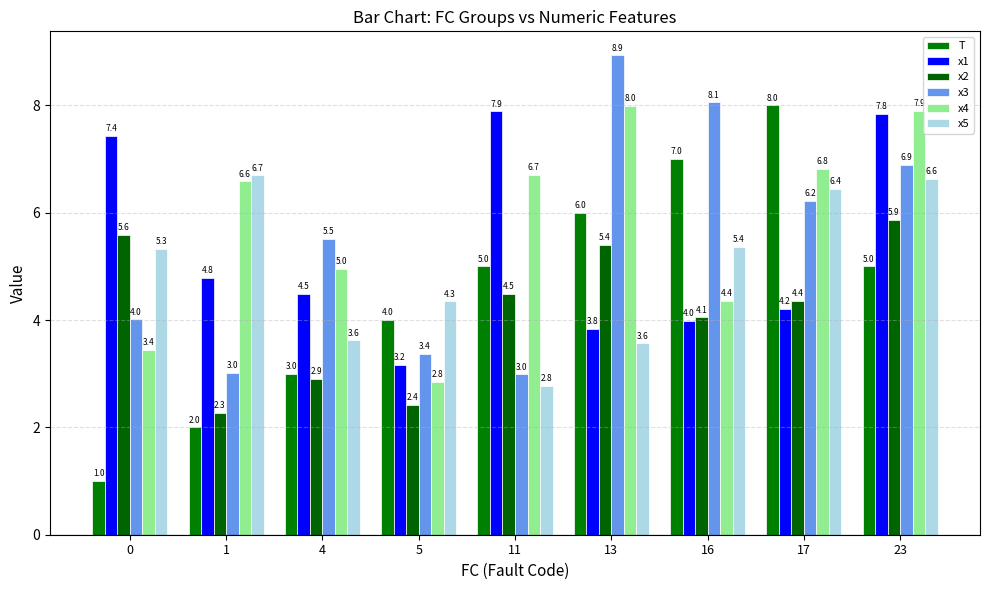

How many values in the T series are below 5?

4